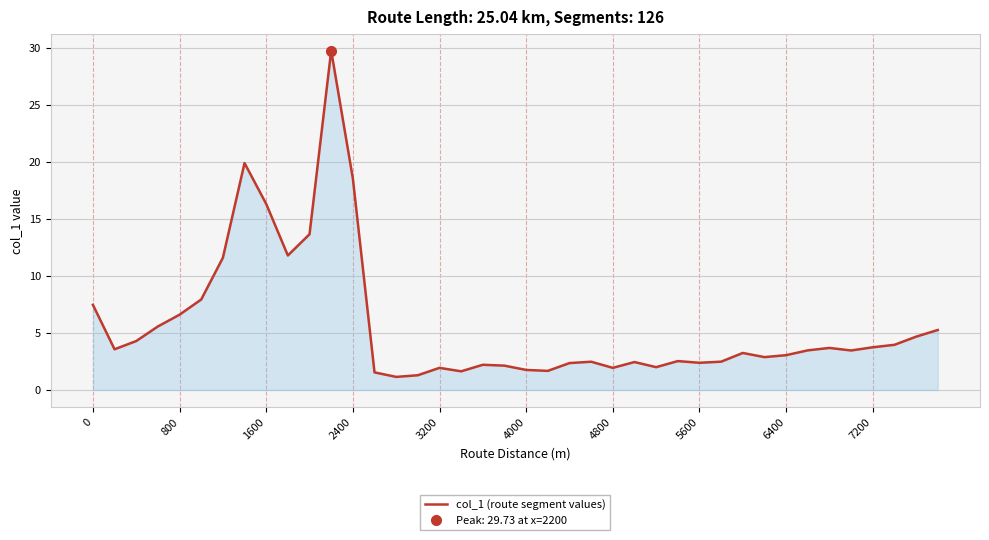

What is the lowest value of the col_1 (route segment values) series?

1.1